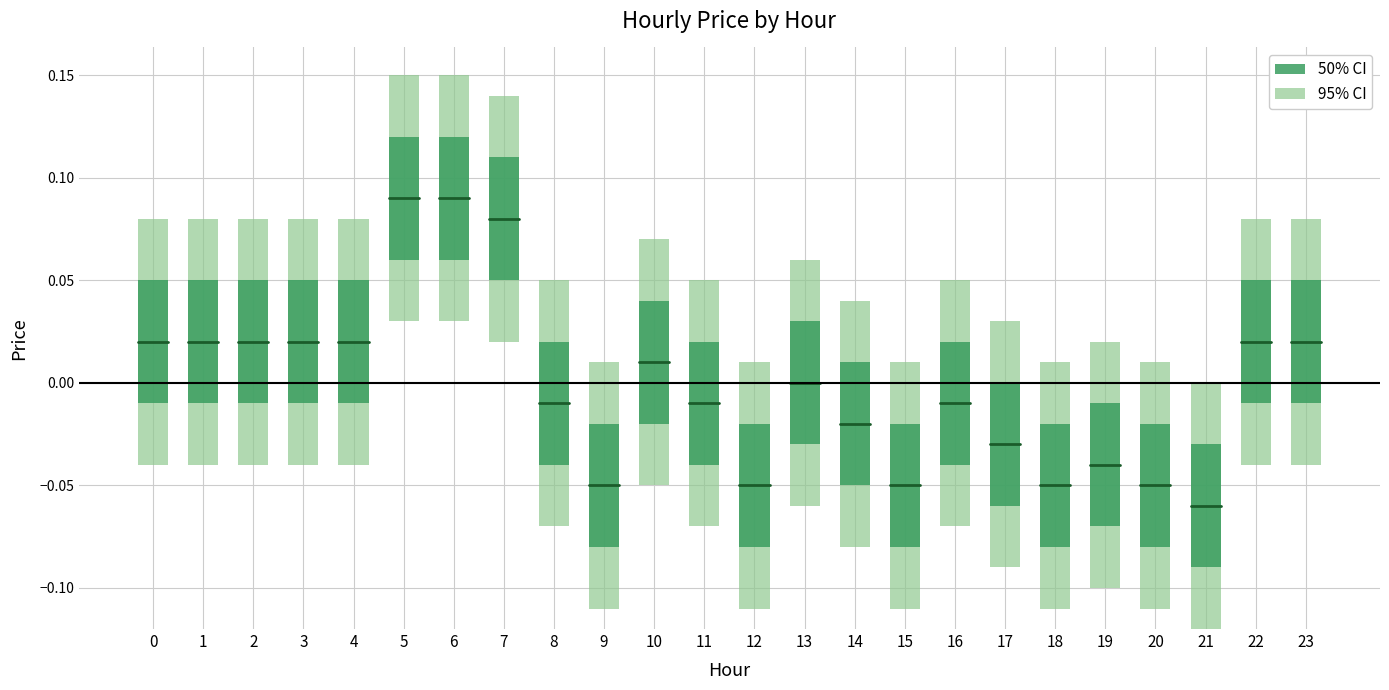

Rank the categories by value from lowest to highest.

21, 9, 12, 15, 18, 20, 19, 17, 14, 8, 11, 16, 13, 10, 0, 1, 2, 3, 4, 22, 23, 7, 5, 6